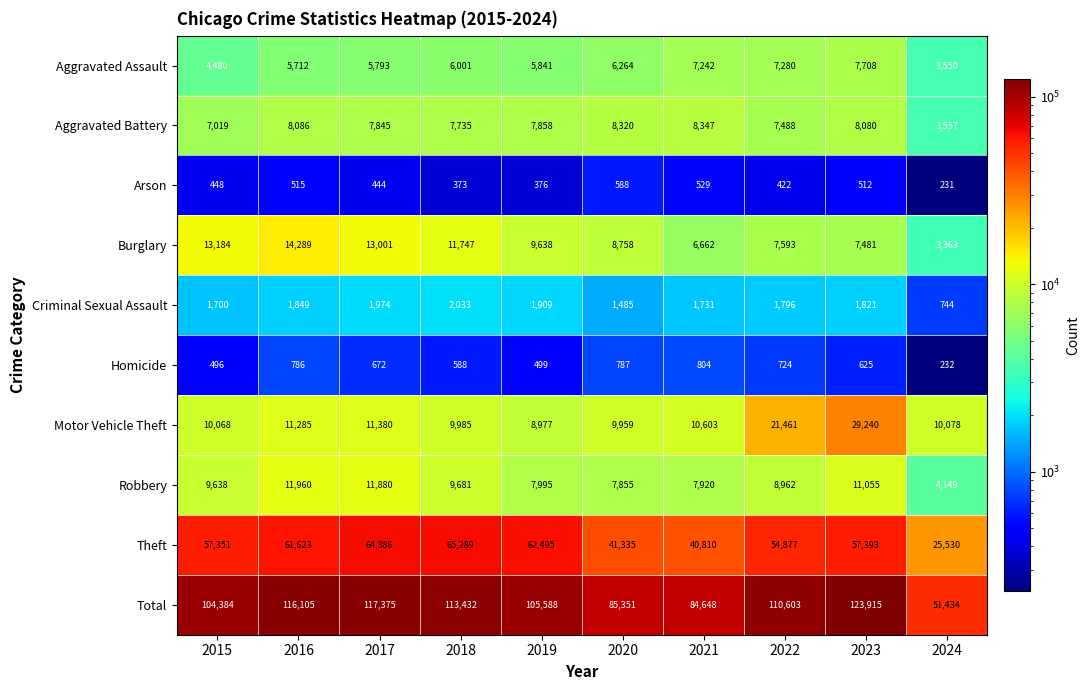

At which label does Aggravated Battery first exceed 7858?

2016